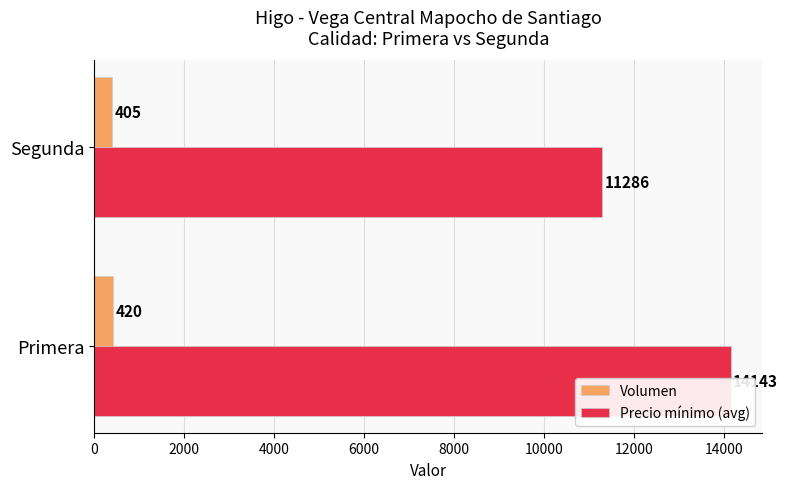

Which series has the largest range (max minus min)?

Precio mínimo (avg)